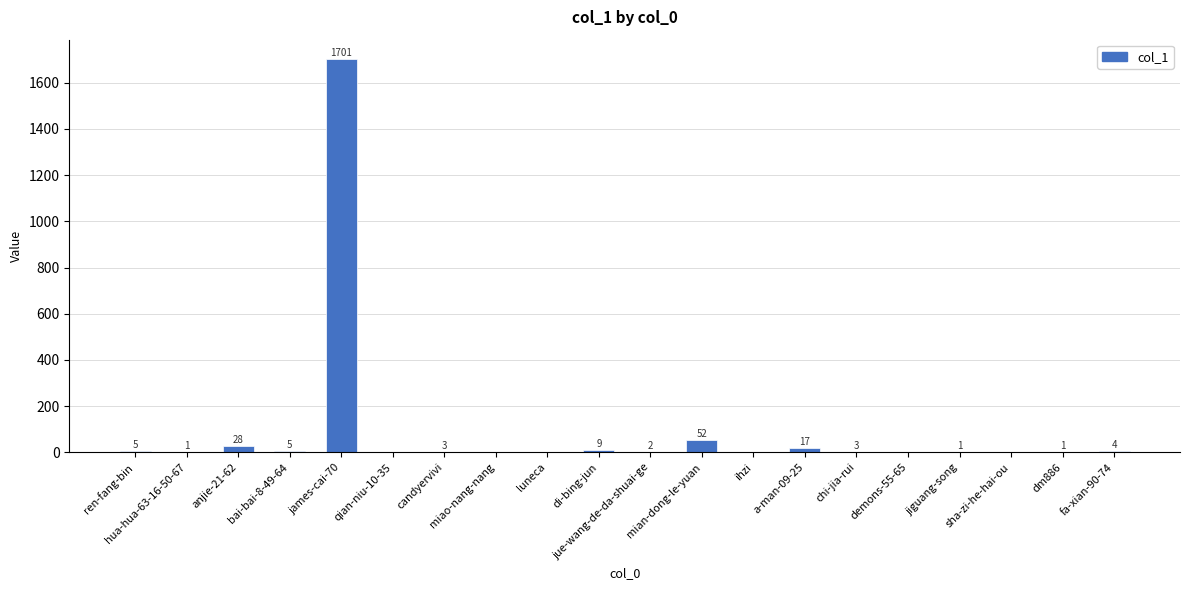

Is it true that the value at fa-xian-90-74 is 4?

True